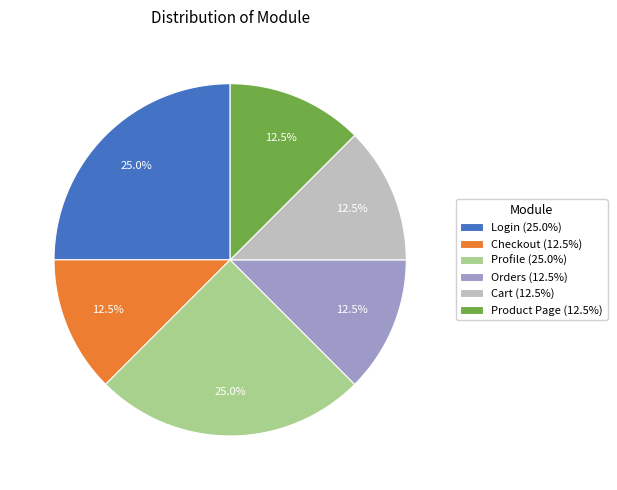

Does Product Page represent more than half of the total?

No